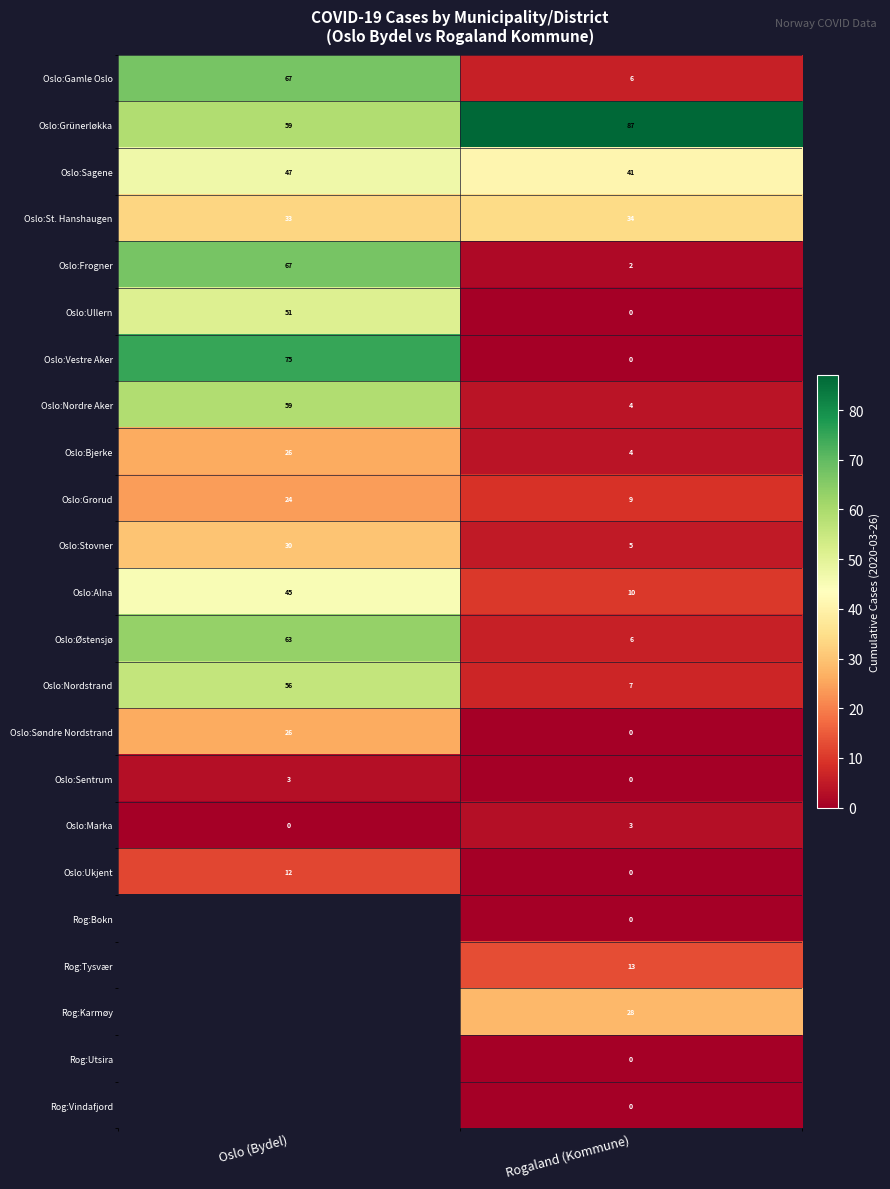

Is the value of Oslo:Gamle Oslo at Rogaland (Kommune) greater than the value of Oslo:Bjerke at Rogaland (Kommune)?

Yes